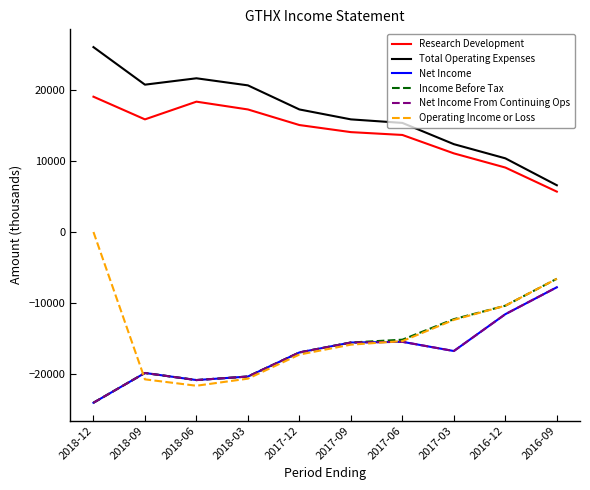

Does the chart display data point markers on the line(s)?

No